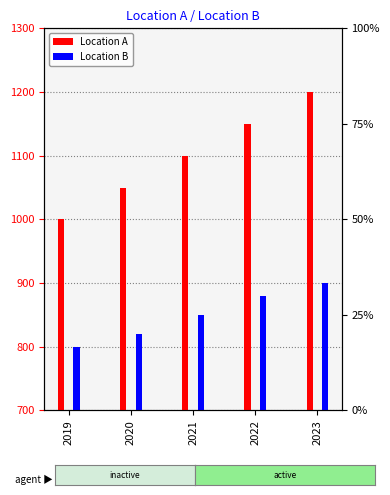

What is the difference between the Location B values at 2021 and 2023?

50